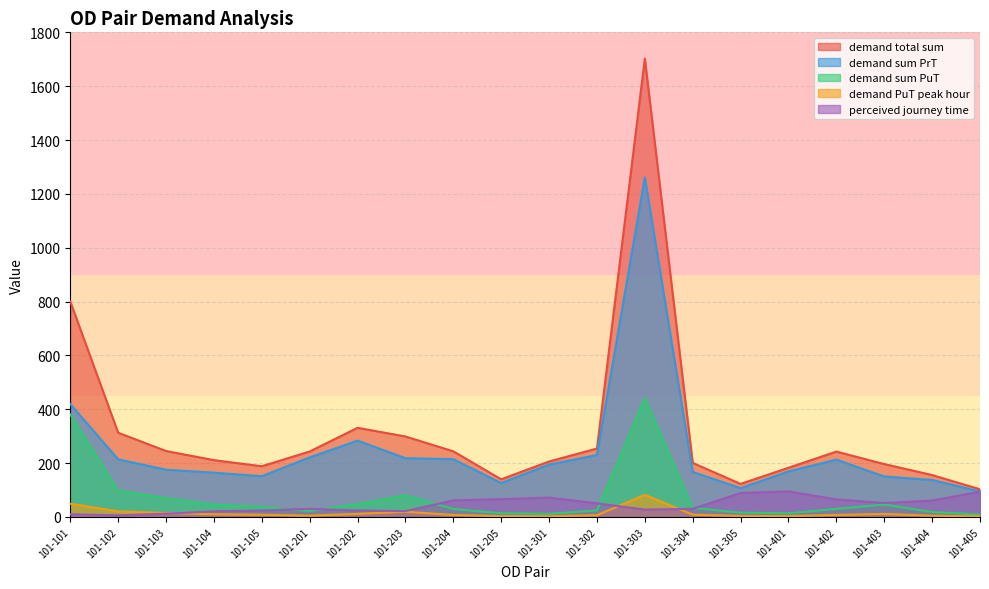

At which category does demand total sum reach its first local peak?

101-202